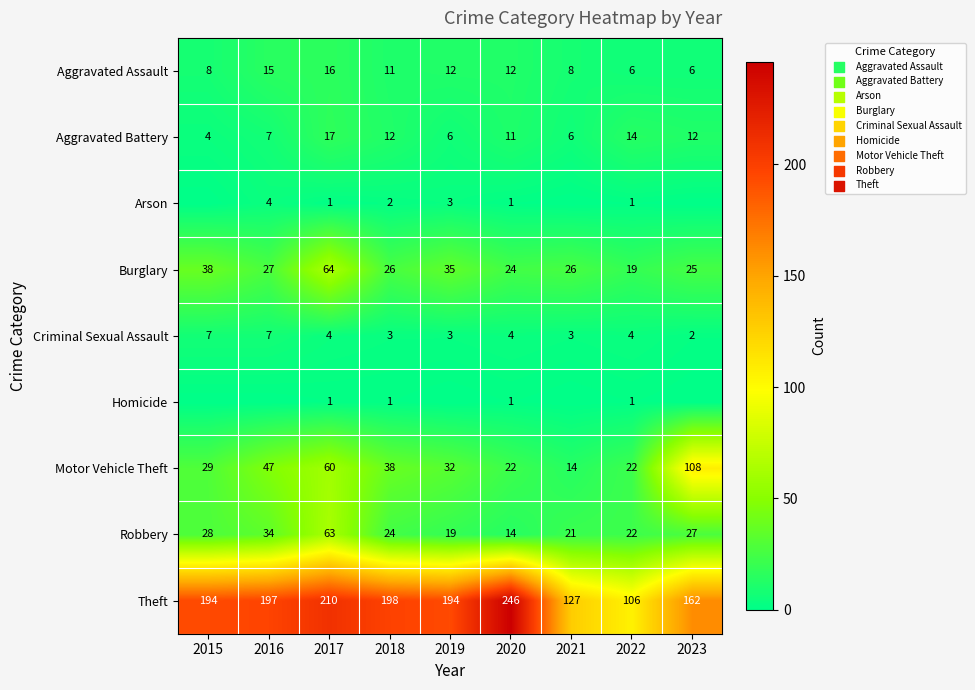

What is the sum of all Aggravated Assault values?

94